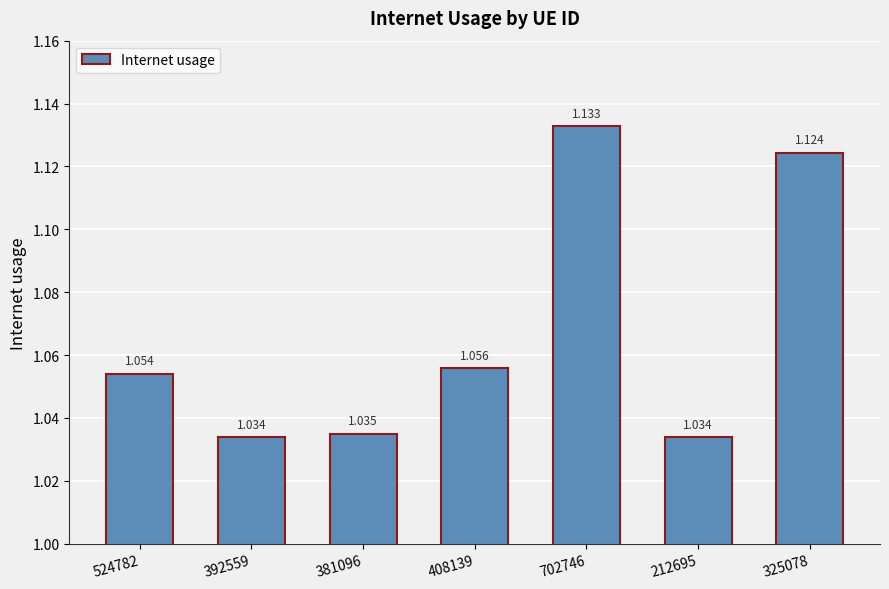

What is the sum of the values at 381096 and 702746?

2.2